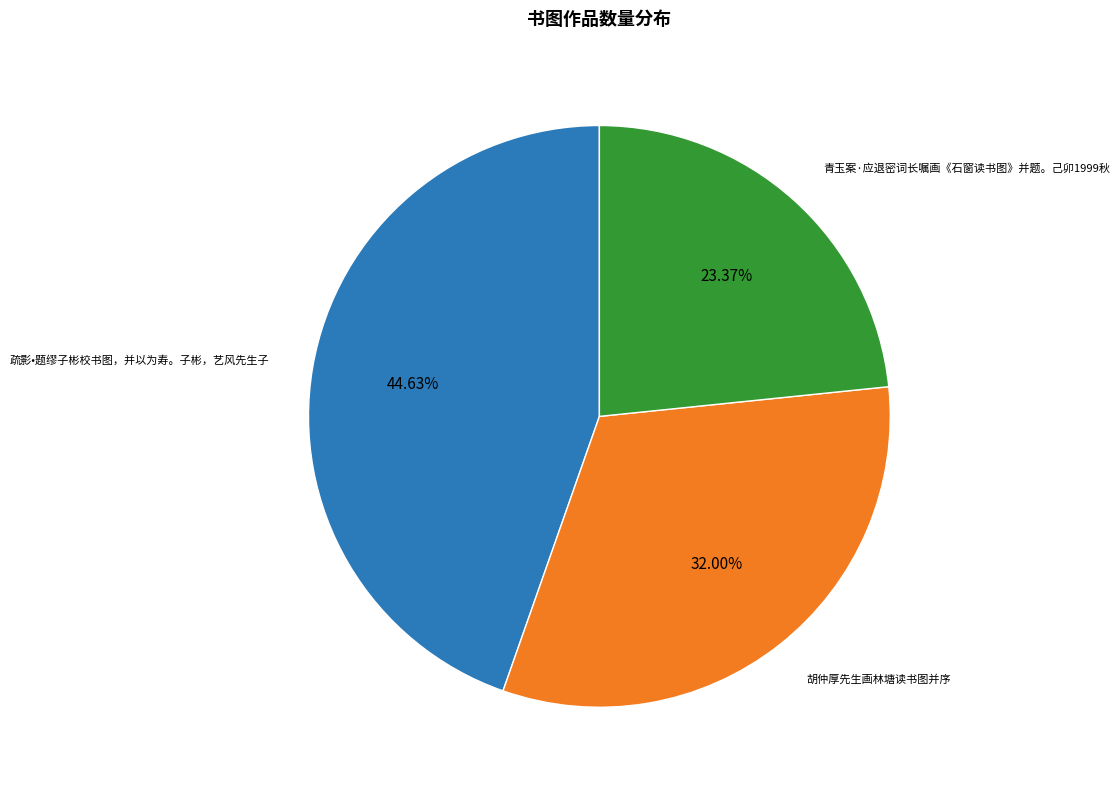

How many segments does this pie chart have?

3